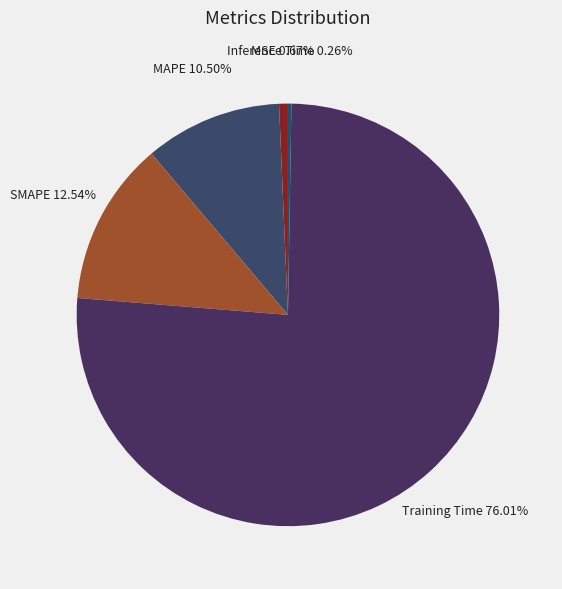

Which category has the biggest portion of the pie?

Training Time